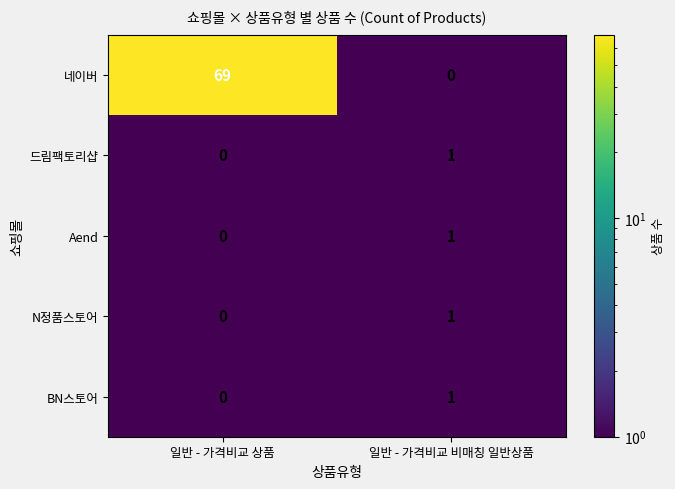

Where is 드림팩토리샵 nearest to the value 0?

일반 - 가격비교 상품